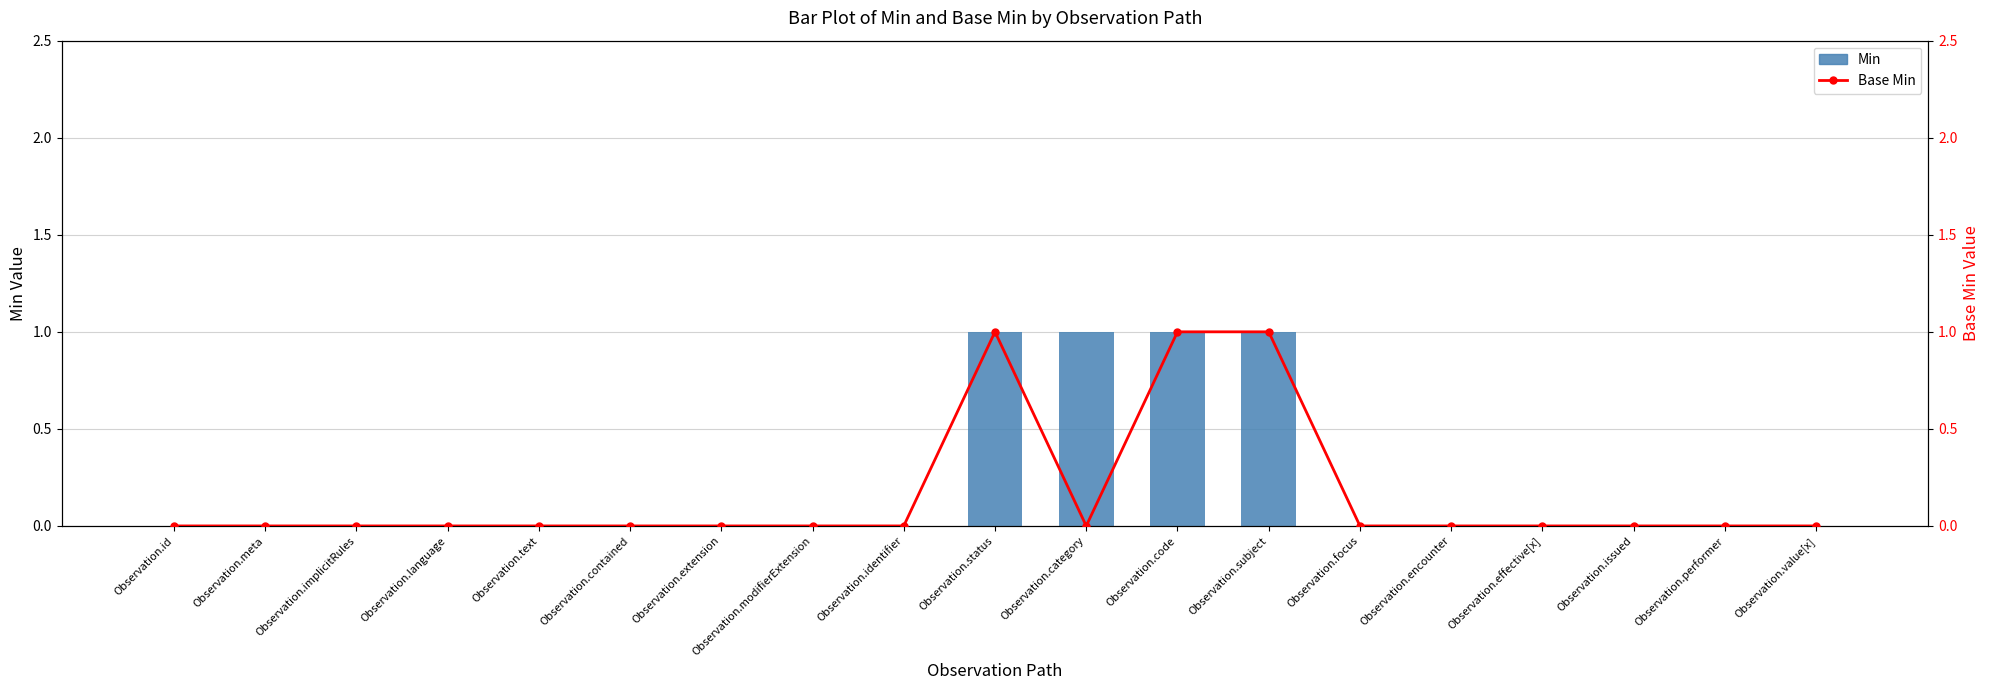

Reading left to right, transcribe all the data shown in this chart.

Min: Observation.id=0	Observation.meta=0	Observation.implicitRules=0	Observation.language=0	Observation.text=0	Observation.contained=0	Observation.extension=0	Observation.modifierExtension=0	Observation.identifier=0	Observation.status=1	Observation.category=1	Observation.code=1	Observation.subject=1	Observation.focus=0	Observation.encounter=0	Observation.effective[x]=0	Observation.issued=0	Observation.performer=0	Observation.value[x]=0
Base Min: Observation.id=0	Observation.meta=0	Observation.implicitRules=0	Observation.language=0	Observation.text=0	Observation.contained=0	Observation.extension=0	Observation.modifierExtension=0	Observation.identifier=0	Observation.status=1	Observation.category=0	Observation.code=1	Observation.subject=1	Observation.focus=0	Observation.encounter=0	Observation.effective[x]=0	Observation.issued=0	Observation.performer=0	Observation.value[x]=0